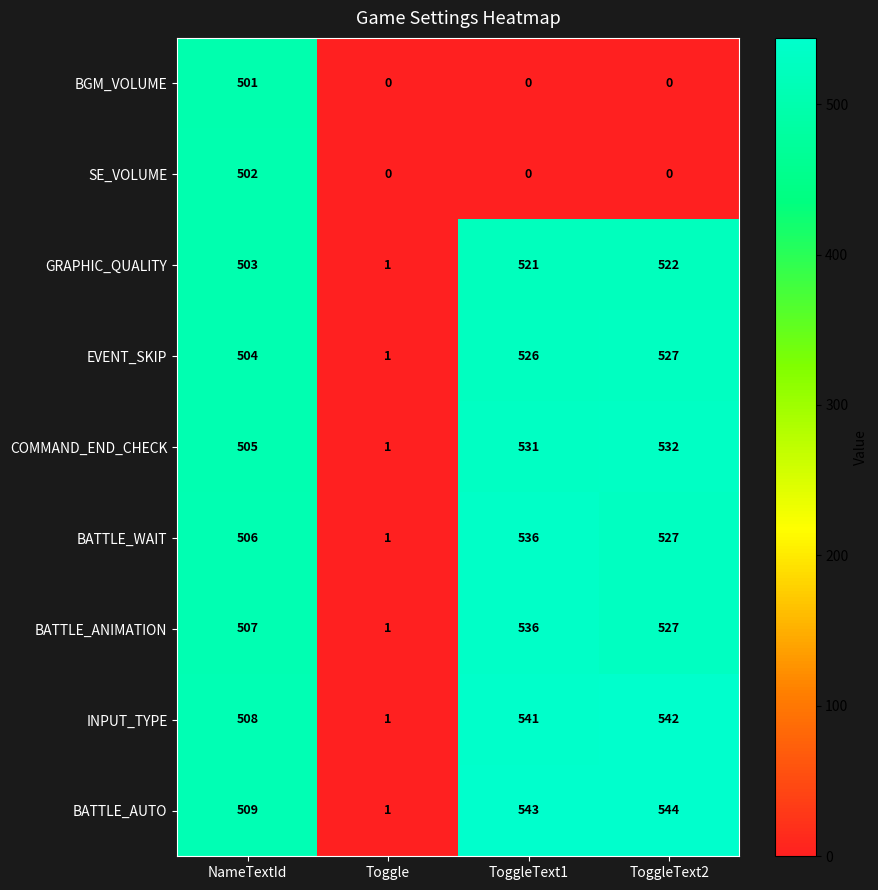

At NameTextId, list the series in order from largest to smallest.

BATTLE_AUTO, INPUT_TYPE, BATTLE_ANIMATION, BATTLE_WAIT, COMMAND_END_CHECK, EVENT_SKIP, GRAPHIC_QUALITY, SE_VOLUME, BGM_VOLUME